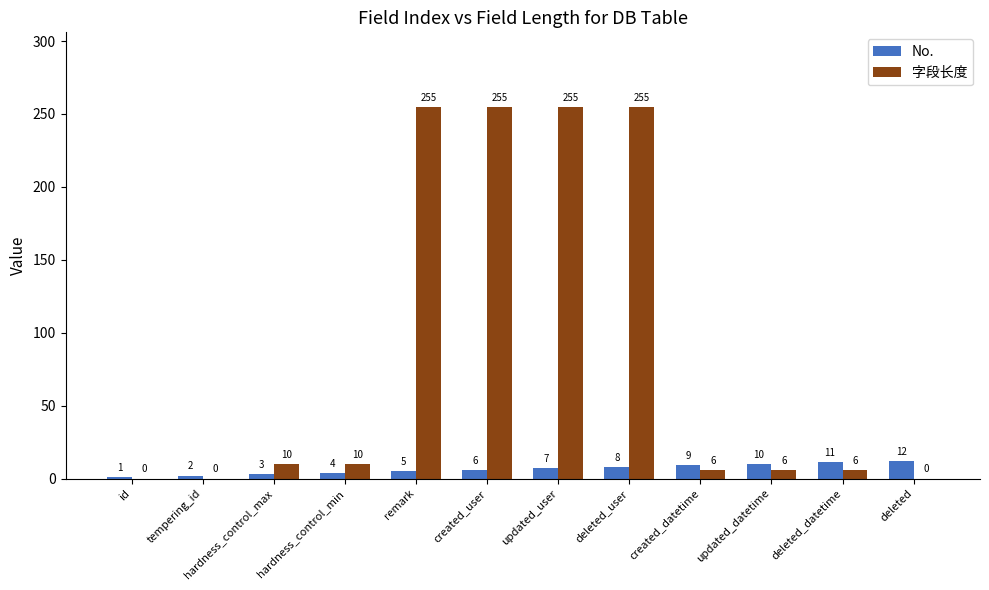

What are all the series names shown in the legend?

No., 字段长度